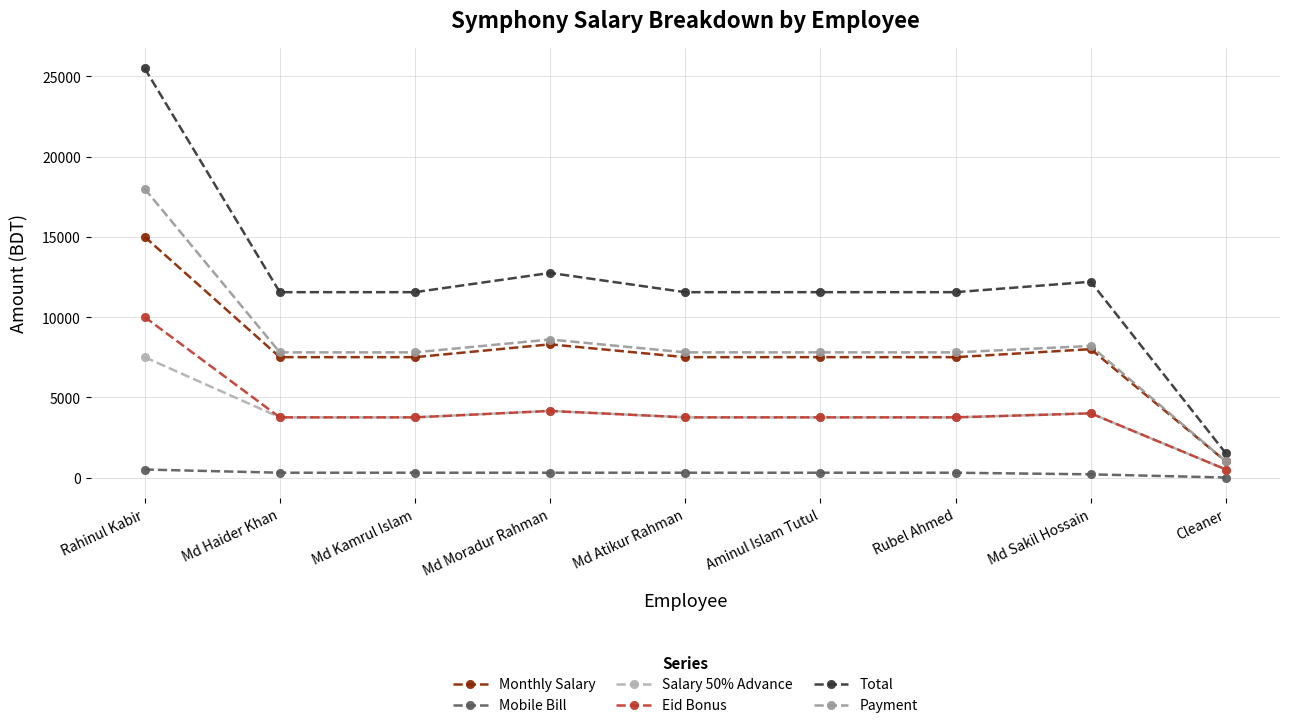

At which category does the chart reach its peak across all series?

Rahinul Kabir